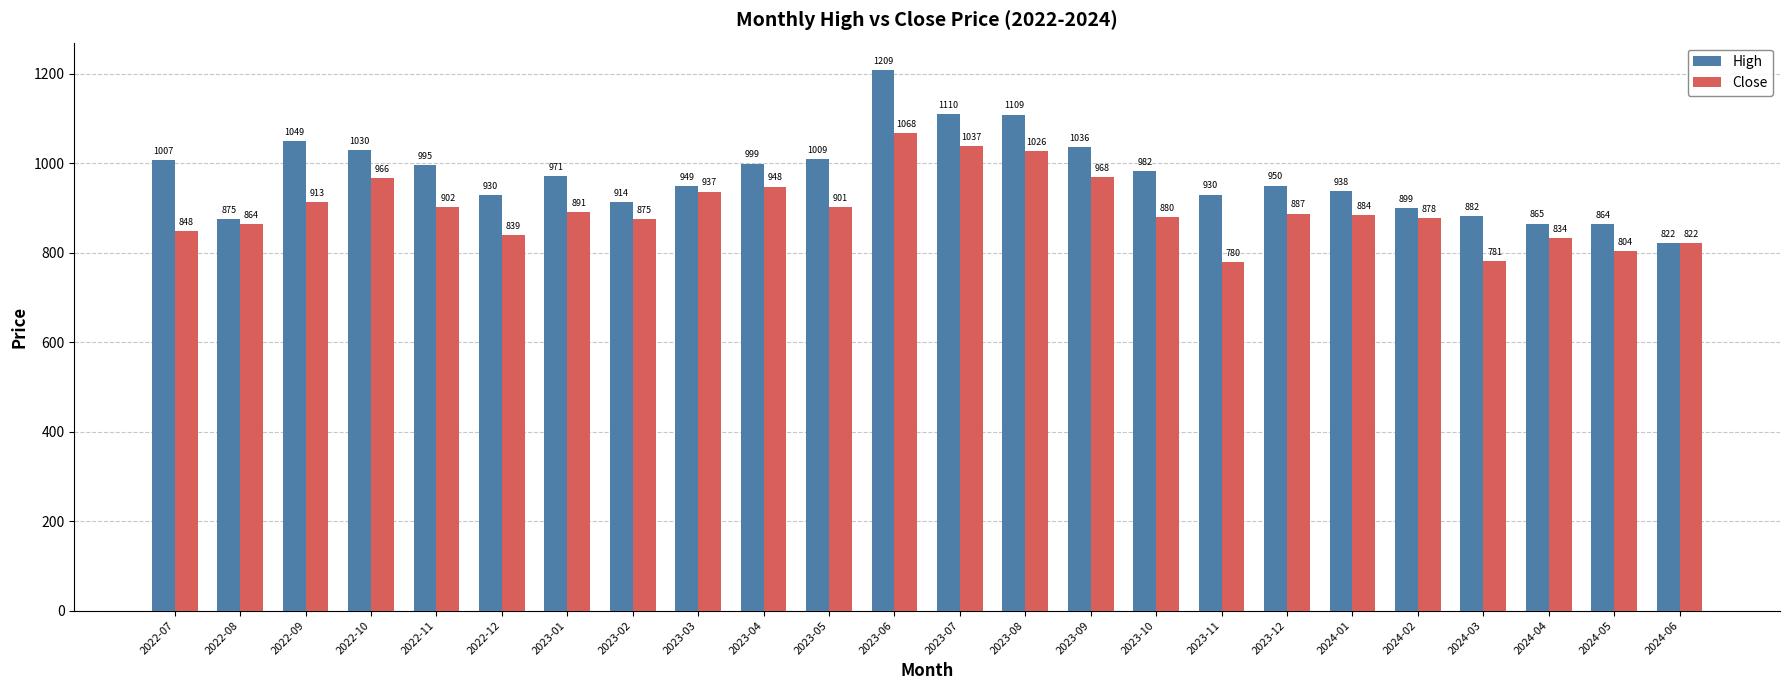

The High series shows 1396.9 at 2023-03. True or false?

False